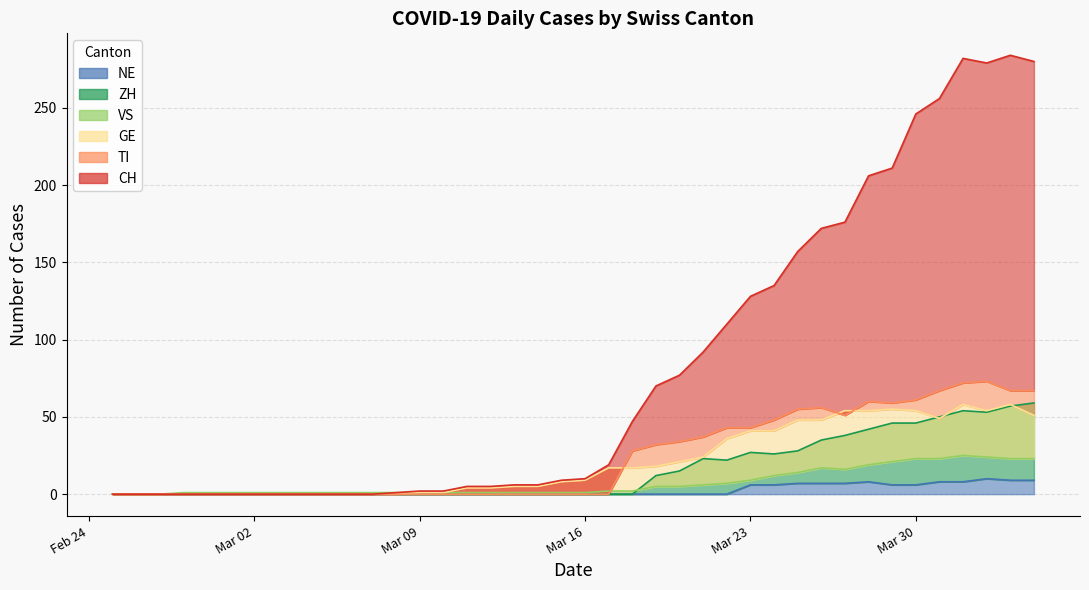

True or false: ZH and NE cross at least once.

False